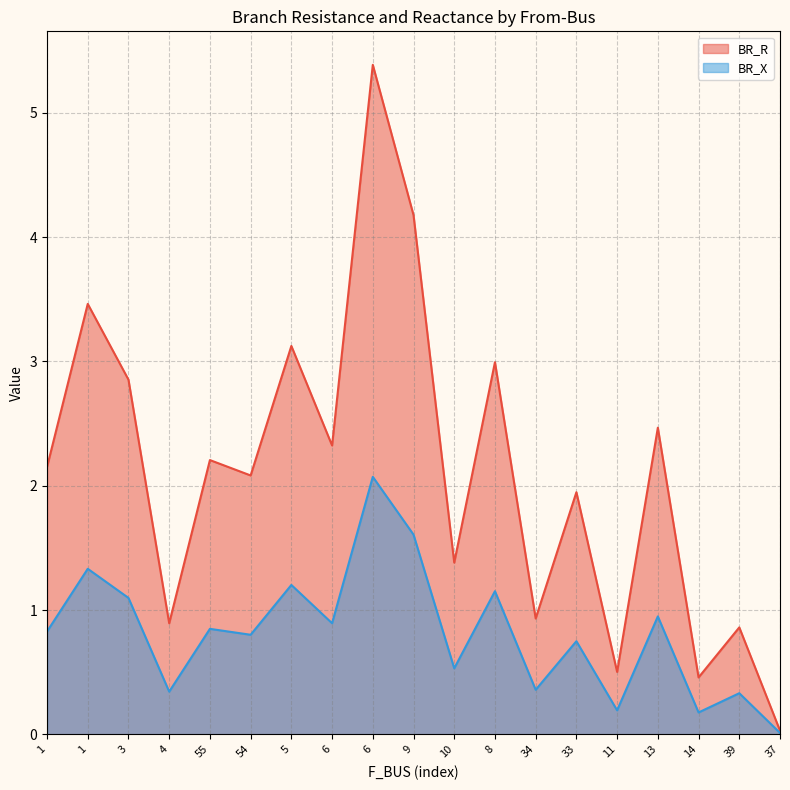

Which label corresponds to the largest value in the chart?

6